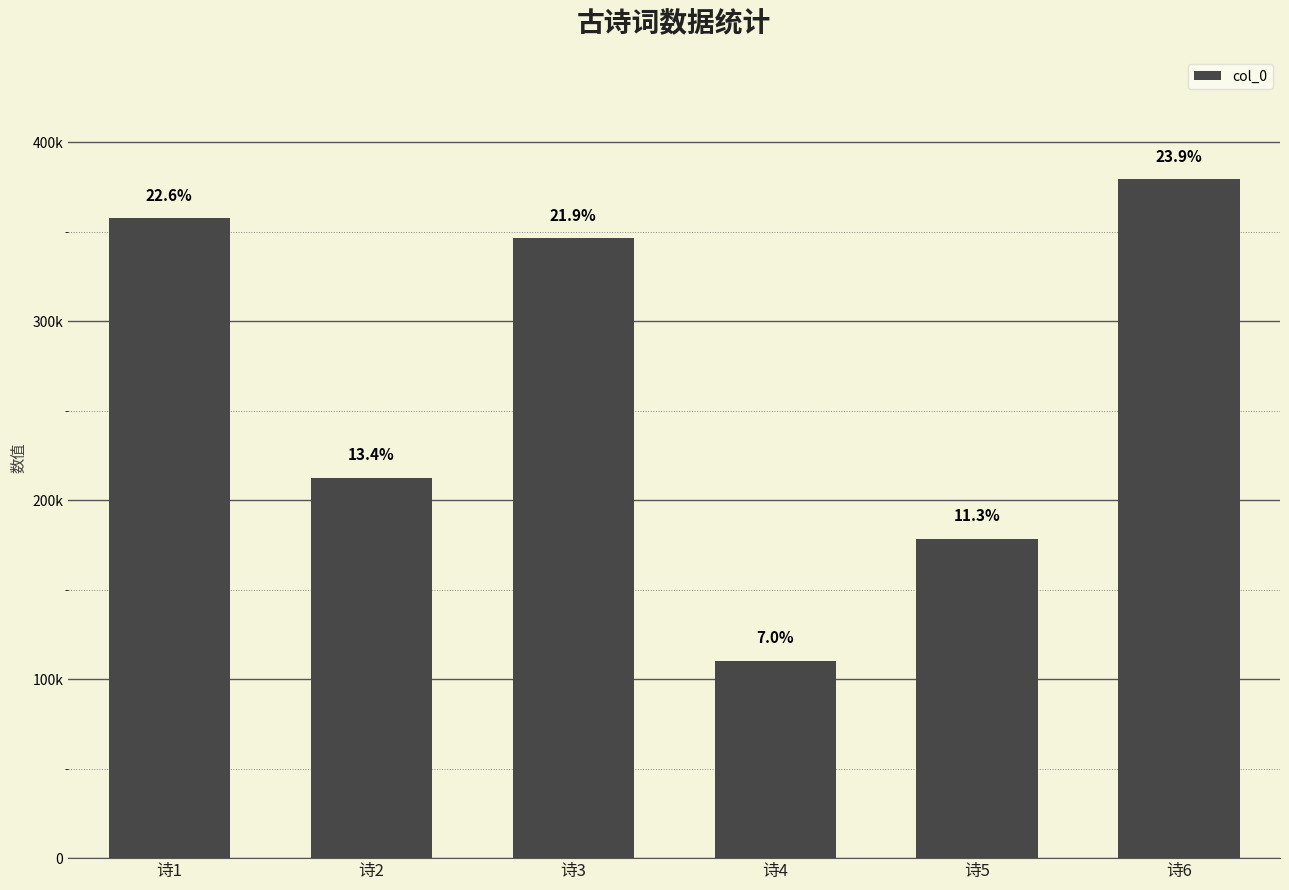

Reading left to right, extract all data points from this chart.

诗1=357578	诗2=212664	诗3=346741	诗4=110409	诗5=178597	诗6=379467